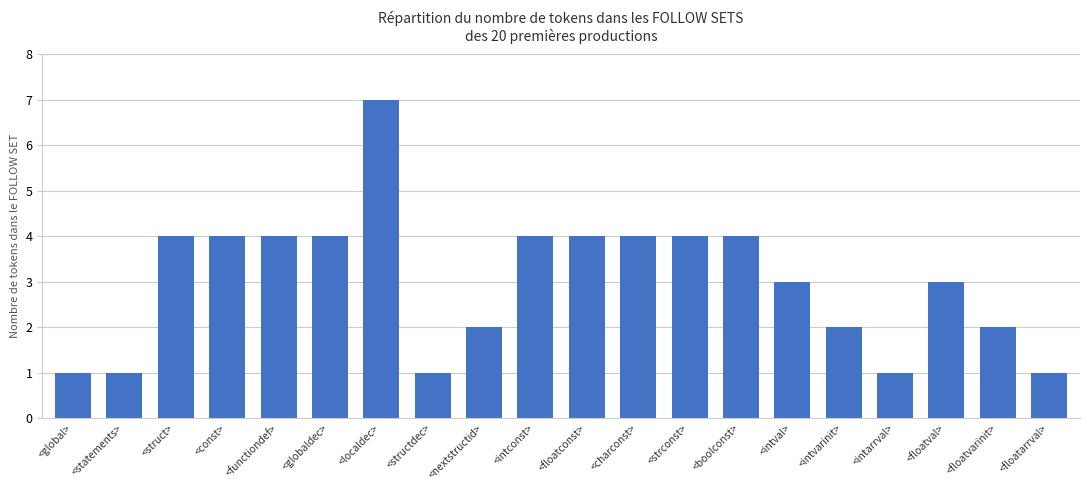

What is the difference between the second highest and second lowest values?

3